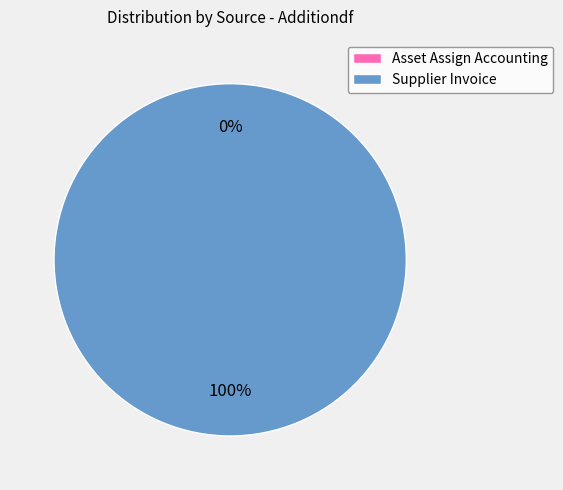

Which slice is the smallest?

Asset Assign Accounting